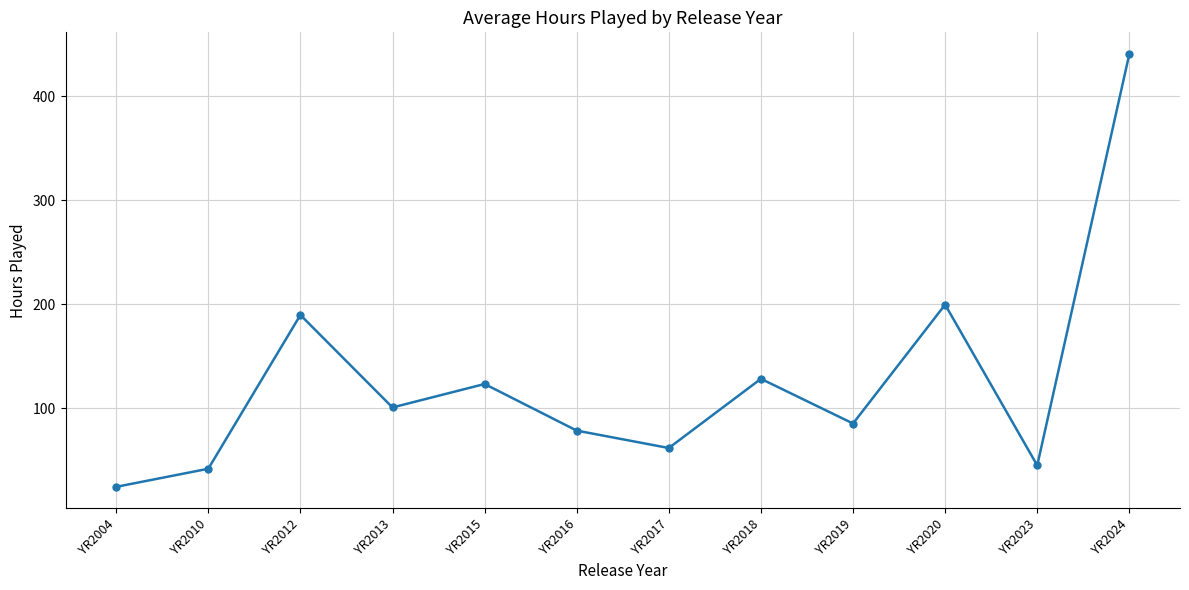

What is the value of the 6th point from the left?

78.4